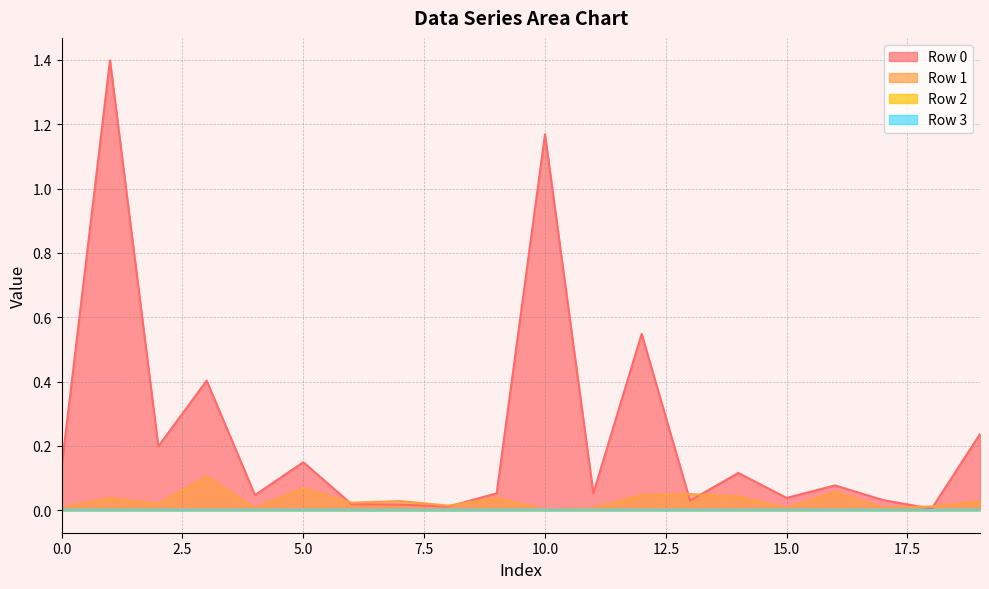

What is the difference between the Row 0 values at 5 and 16?

0.1